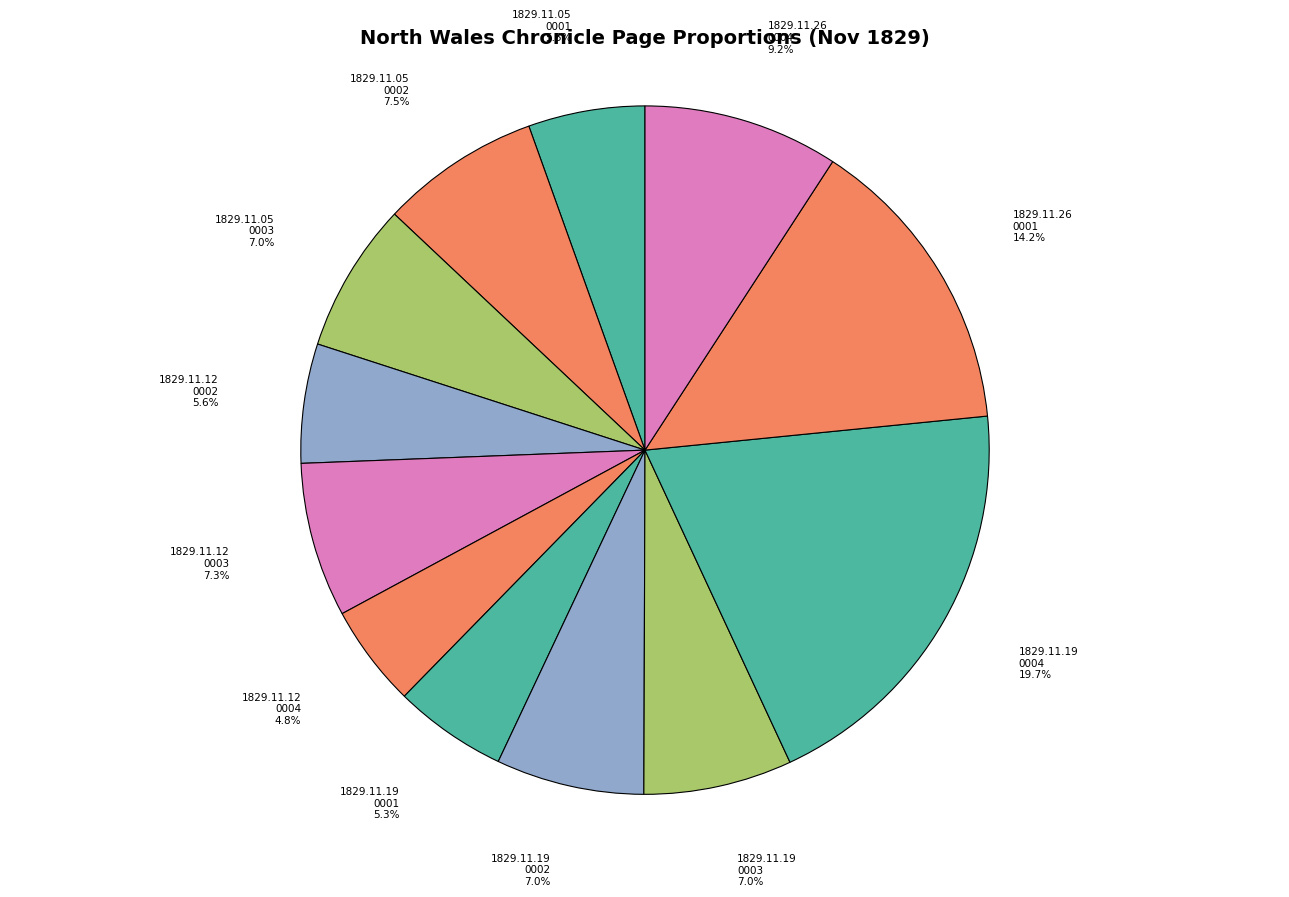

Is there any slice that represents more than half of the pie?

No